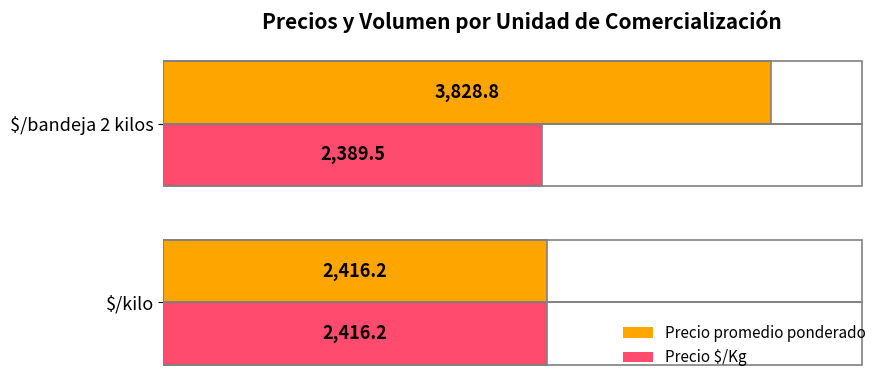

What is the lowest value of the Precio $/Kg series?

2389.5